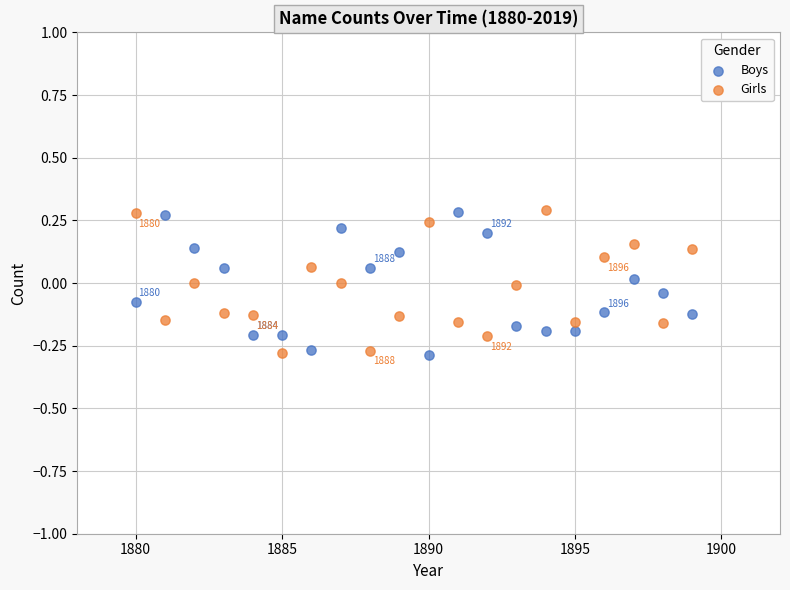

What are all the series names shown in the legend?

Boys, Girls